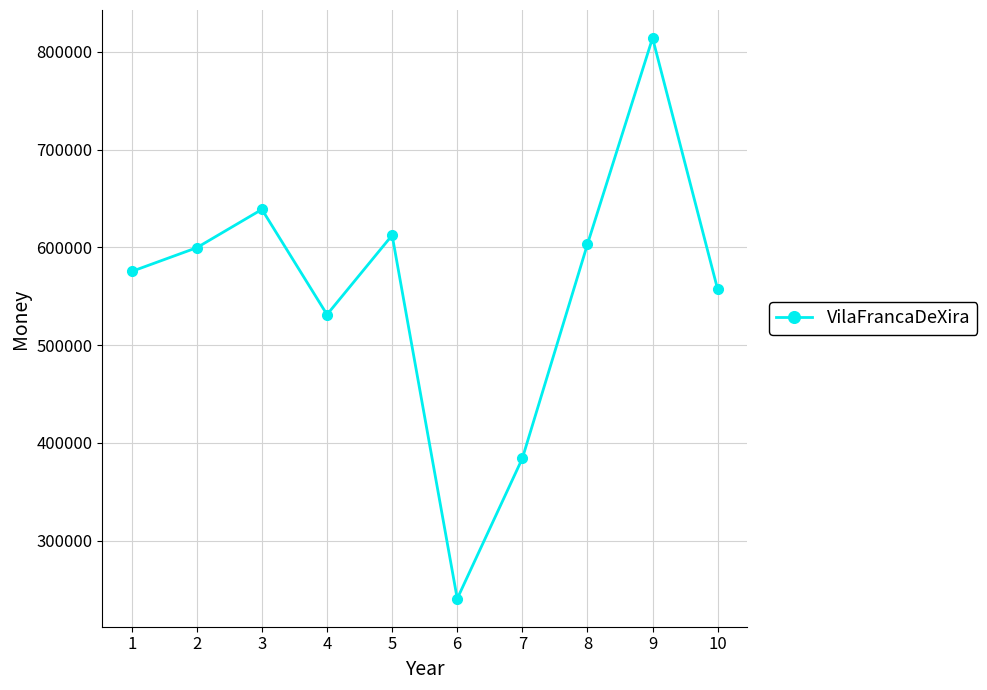

What is the value of the 2nd point from the left?

599676.2